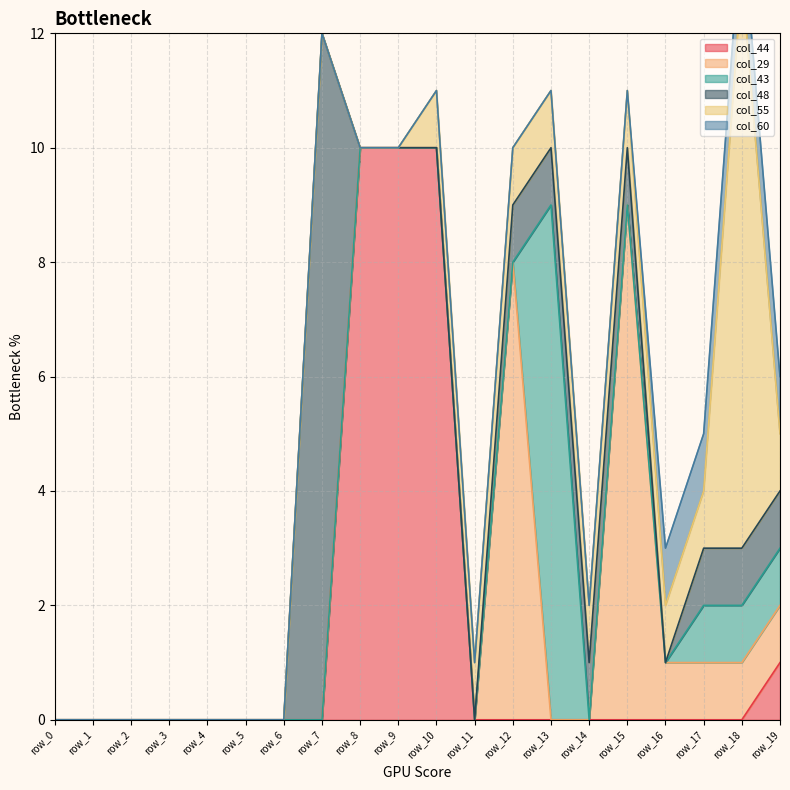

Reading left to right, extract all data points from this chart.

col_44: row_0=0	row_1=0	row_2=0	row_3=0	row_4=0	row_5=0	row_6=0	row_7=0	row_8=10	row_9=10	row_10=10	row_11=0	row_12=0	row_13=0	row_14=0	row_15=0	row_16=0	row_17=0	row_18=0	row_19=1
col_29: row_0=0	row_1=0	row_2=0	row_3=0	row_4=0	row_5=0	row_6=0	row_7=0	row_8=0	row_9=0	row_10=0	row_11=0	row_12=8	row_13=0	row_14=0	row_15=9	row_16=1	row_17=1	row_18=1	row_19=1
col_43: row_0=0	row_1=0	row_2=0	row_3=0	row_4=0	row_5=0	row_6=0	row_7=0	row_8=0	row_9=0	row_10=0	row_11=0	row_12=0	row_13=9	row_14=0	row_15=0	row_16=0	row_17=1	row_18=1	row_19=1
col_48: row_0=0	row_1=0	row_2=0	row_3=0	row_4=0	row_5=0	row_6=0	row_7=12	row_8=0	row_9=0	row_10=0	row_11=0	row_12=1	row_13=1	row_14=1	row_15=1	row_16=0	row_17=1	row_18=1	row_19=1
col_55: row_0=0	row_1=0	row_2=0	row_3=0	row_4=0	row_5=0	row_6=0	row_7=0	row_8=0	row_9=0	row_10=1	row_11=1	row_12=1	row_13=1	row_14=1	row_15=1	row_16=1	row_17=1	row_18=10	row_19=1
col_60: row_0=0	row_1=0	row_2=0	row_3=0	row_4=0	row_5=0	row_6=0	row_7=0	row_8=0	row_9=0	row_10=0	row_11=0	row_12=0	row_13=0	row_14=0	row_15=0	row_16=1	row_17=1	row_18=1	row_19=1